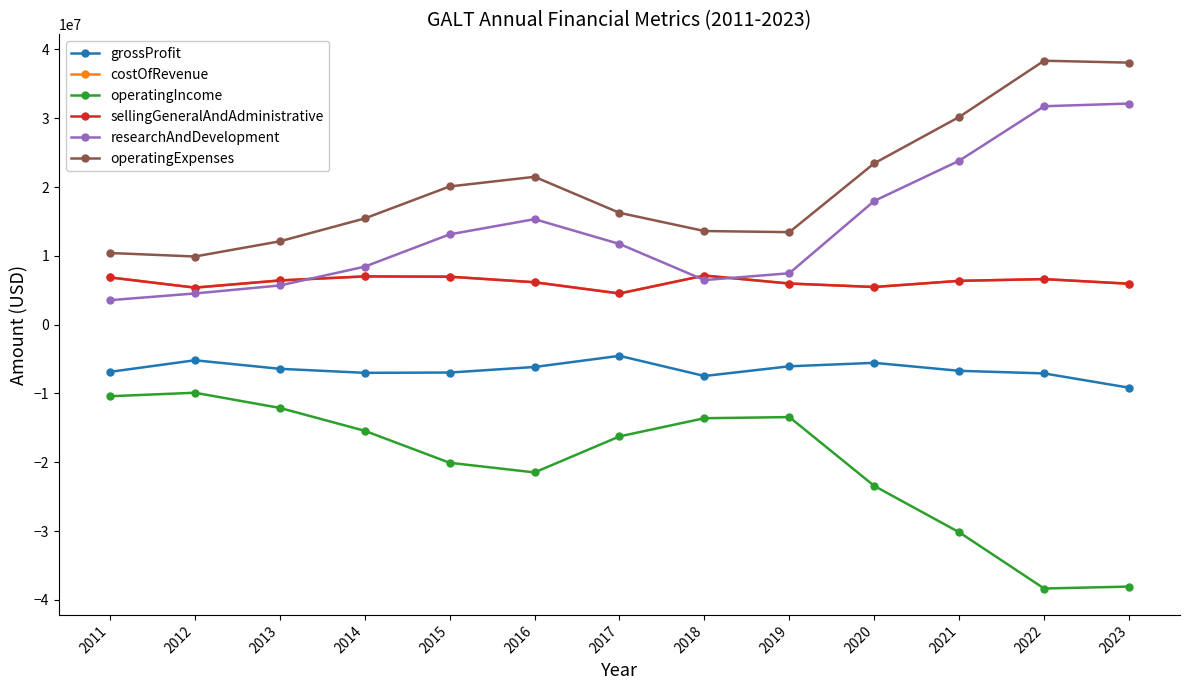

Where does the researchAndDevelopment series first go above 11721000?

2015